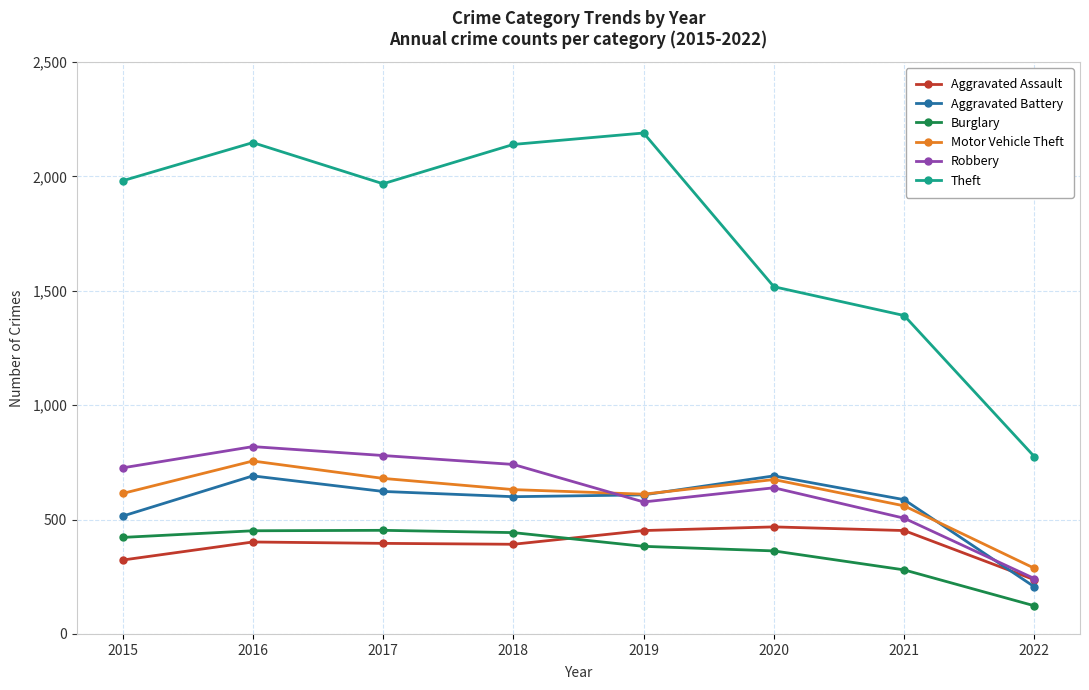

Is the value of Aggravated Battery at 2021 greater than the value of Robbery at 2015?

No